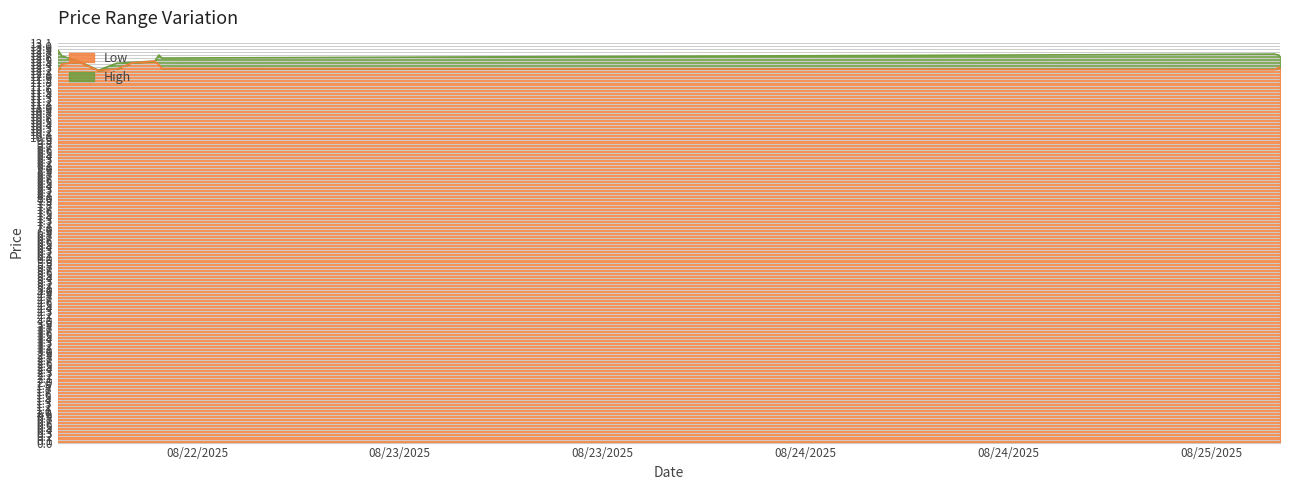

What position from the left is 2025-08-25 03:45?

10